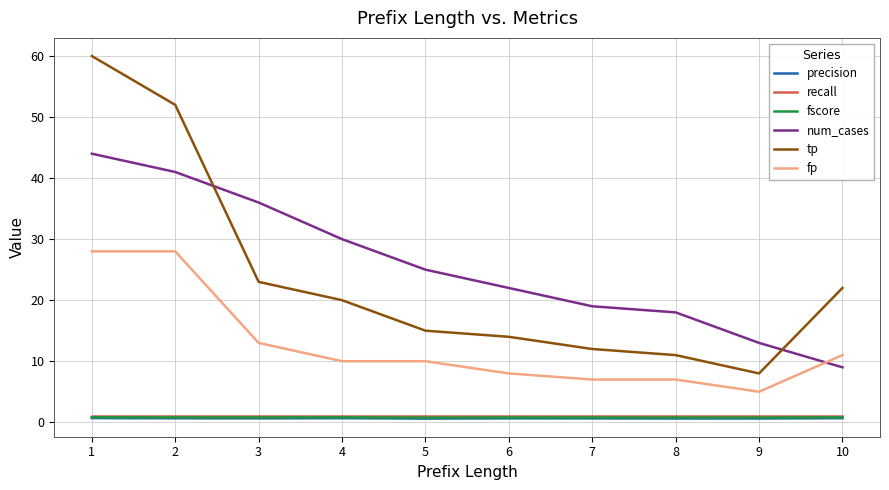

True or false: num_cases and precision cross at least once.

False